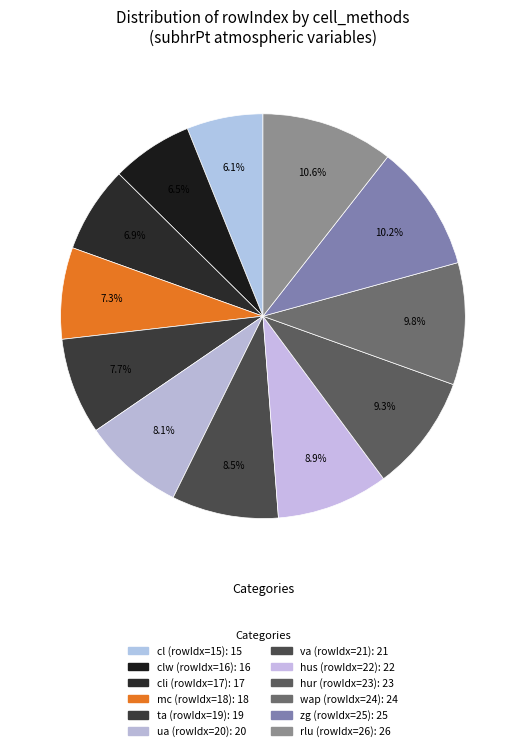

Count the number of slices in the pie.

12